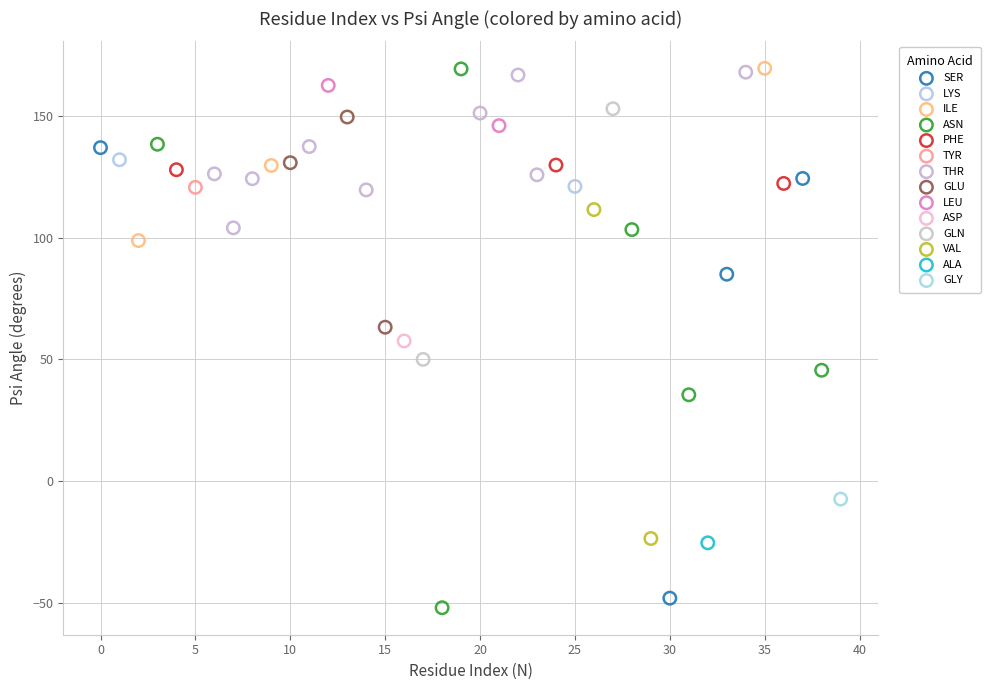

Which series reaches the minimum Y coordinate?

ASN